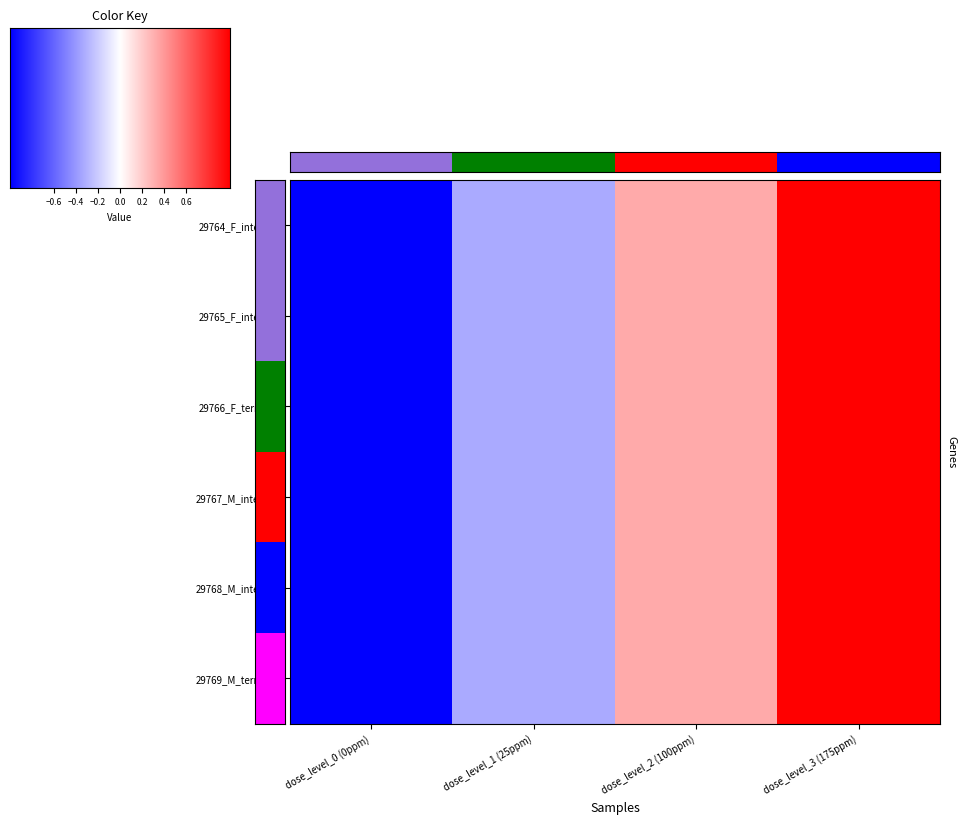

What is the total value across all series at dose_level_3 (175ppm)?

6.0